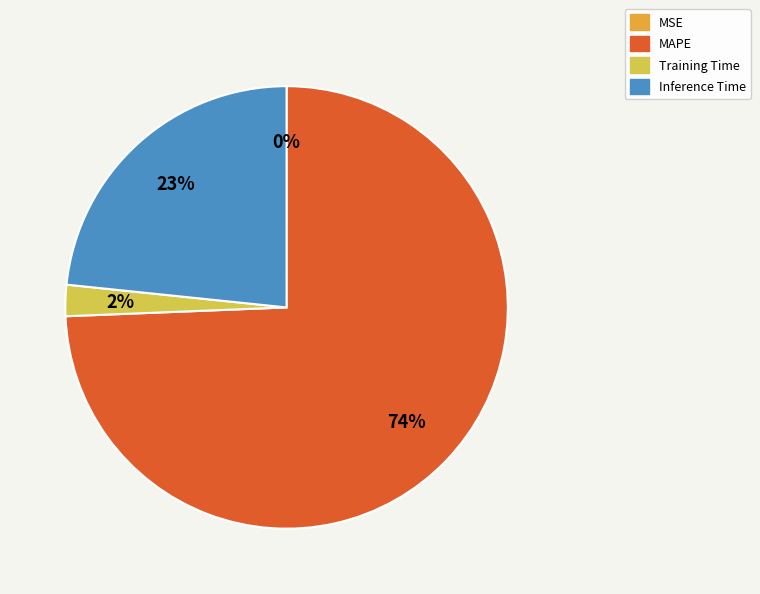

What is the ratio of the value at Inference Time to the value at MAPE?

0.3